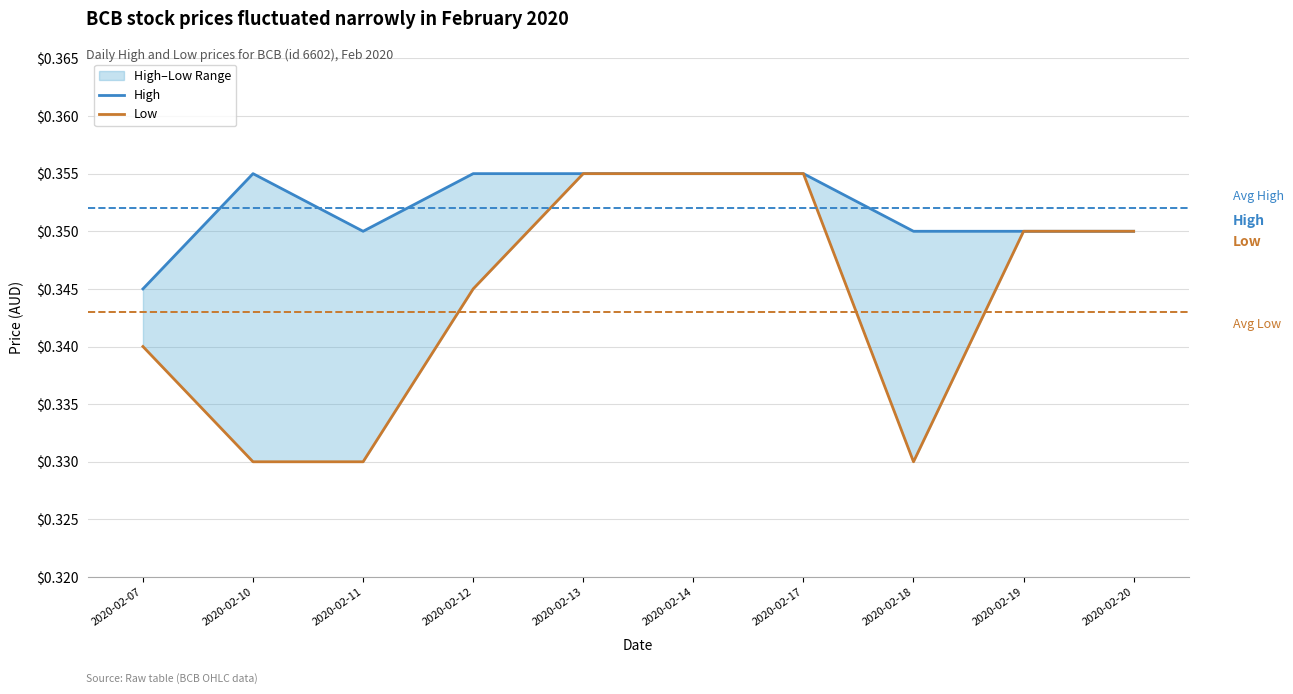

How many lines are shown in the chart?

2